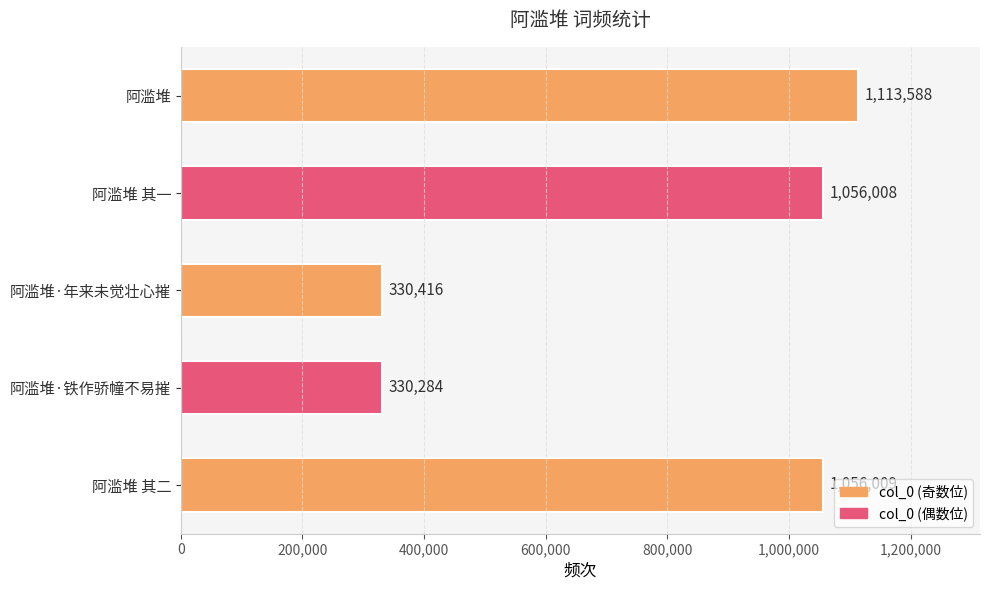

Reading bottom to top, list all the values displayed in this chart.

1056009	330284	330416	1056008	1113588